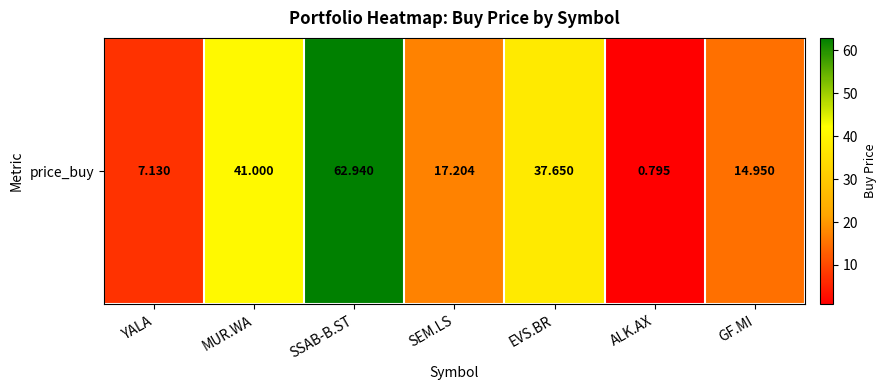

Is it true that the value at ALK.AX is 0.8?

True